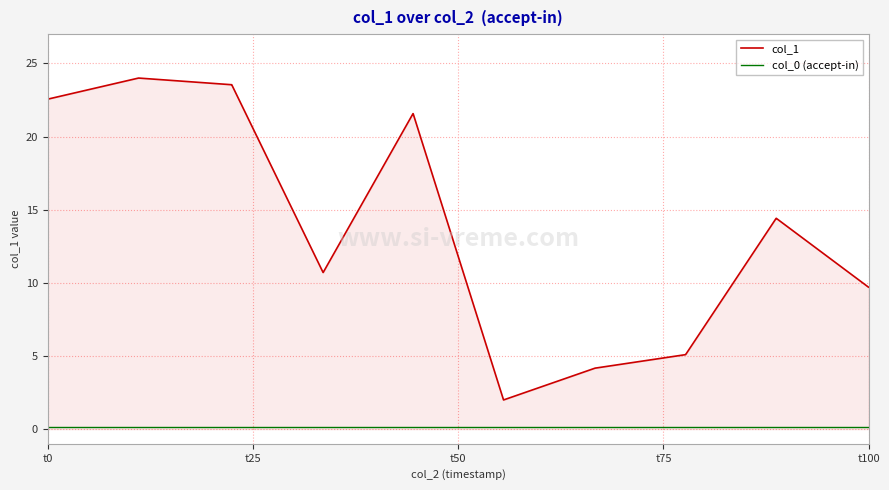

Which series has the largest total across all categories?

col_1